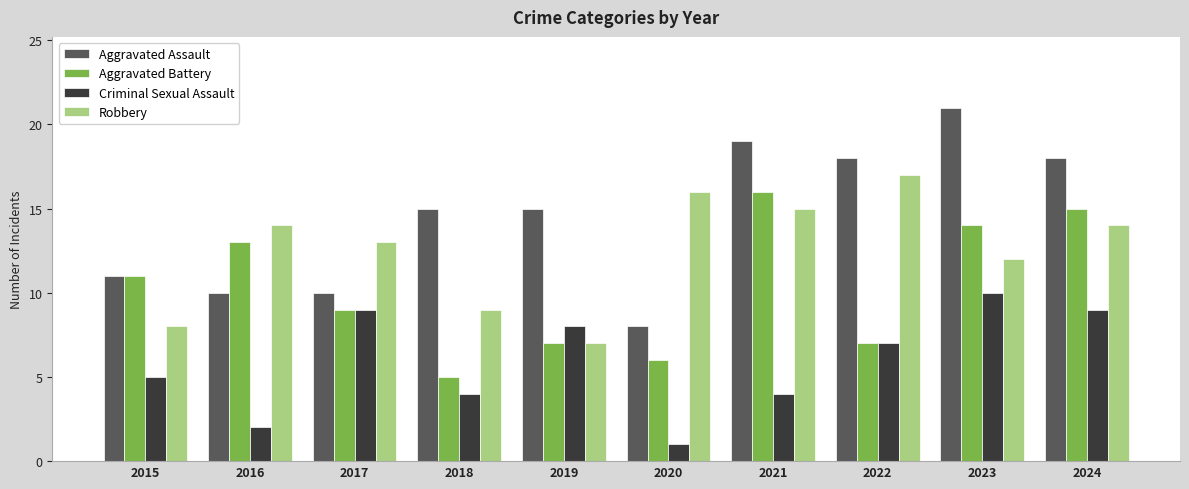

What is the difference between the highest and lowest values at 2020?

15